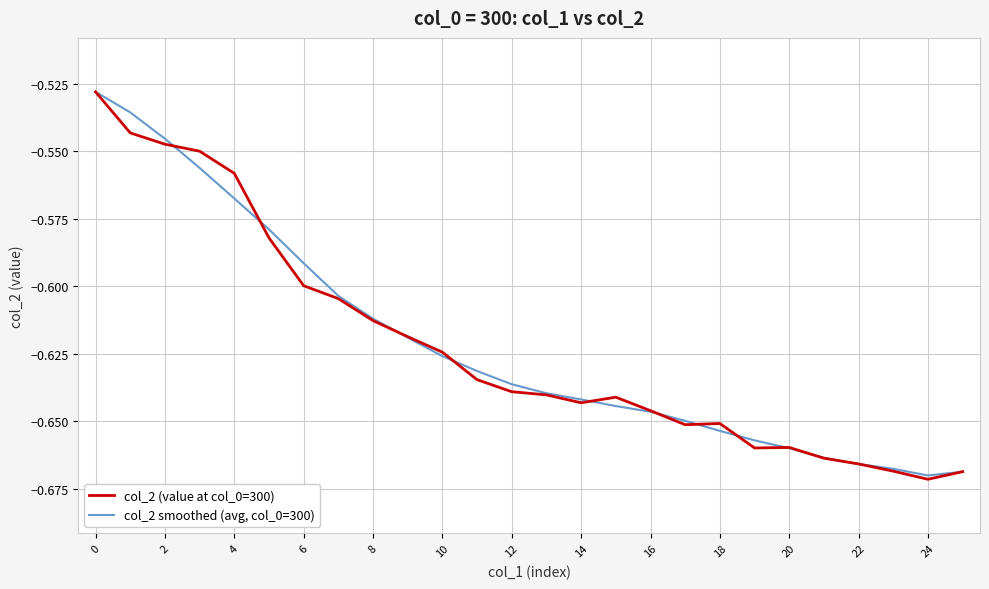

Rank the series by their average value, from highest to lowest.

col_2 smoothed (avg, col_0=300), col_2 (value at col_0=300)